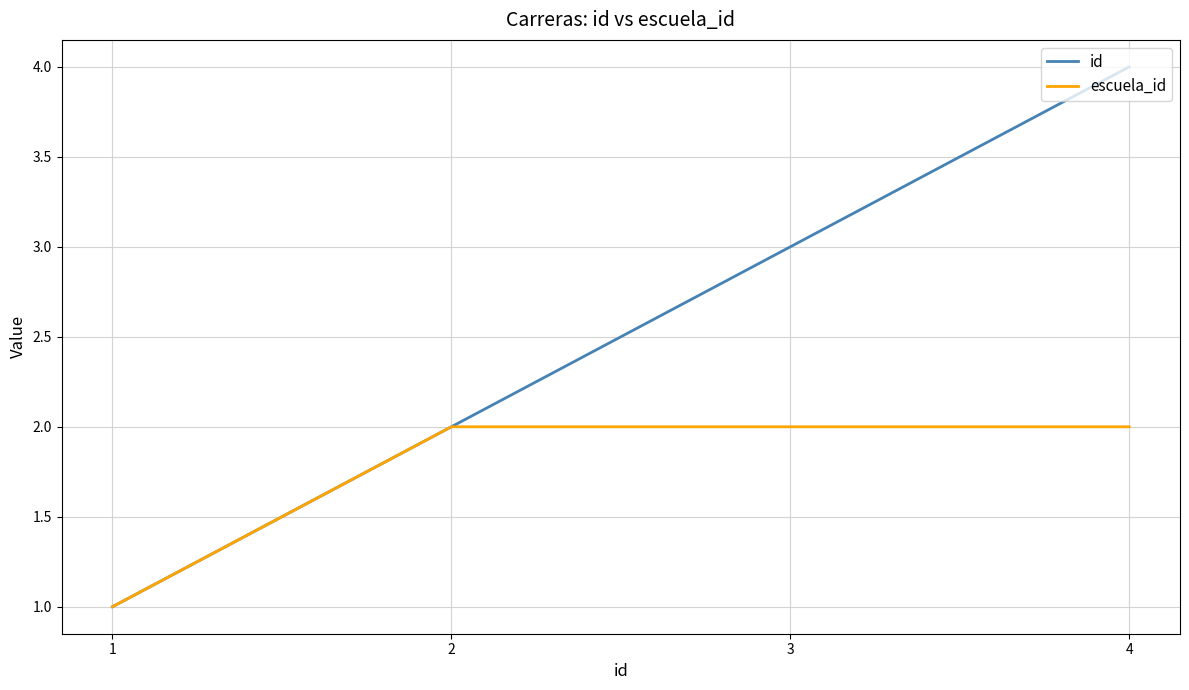

At which category is the sum across all series the highest?

4